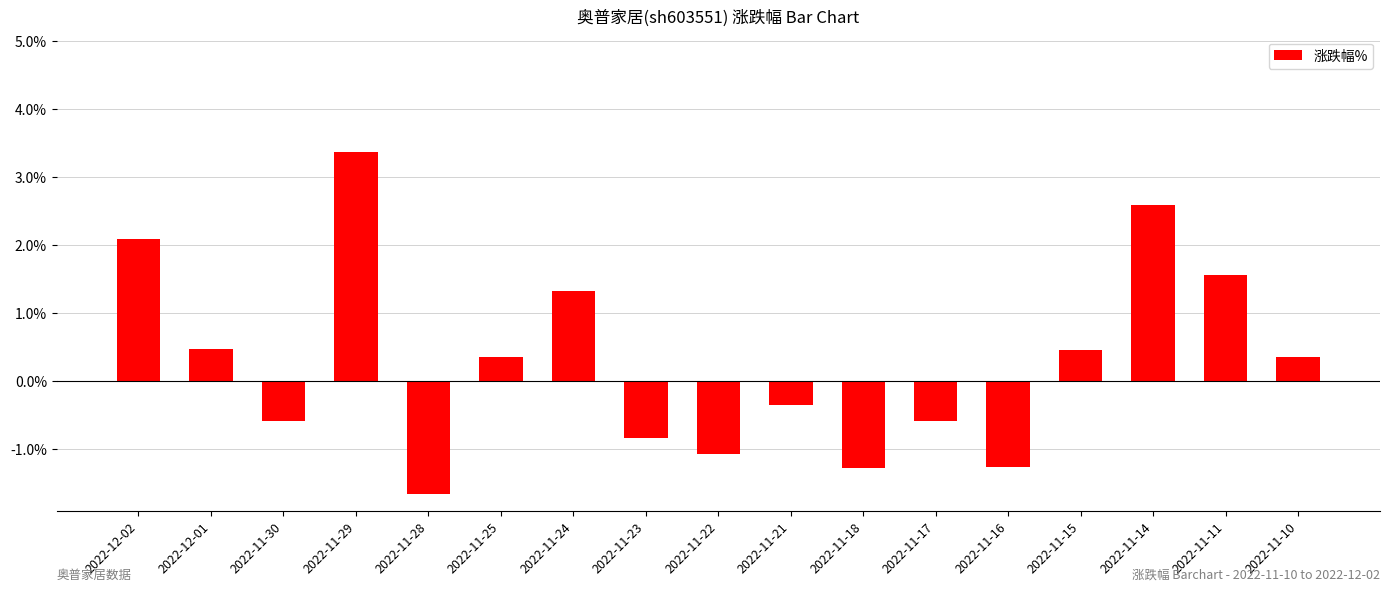

What is the approximate value at 2022-11-25?

0.4